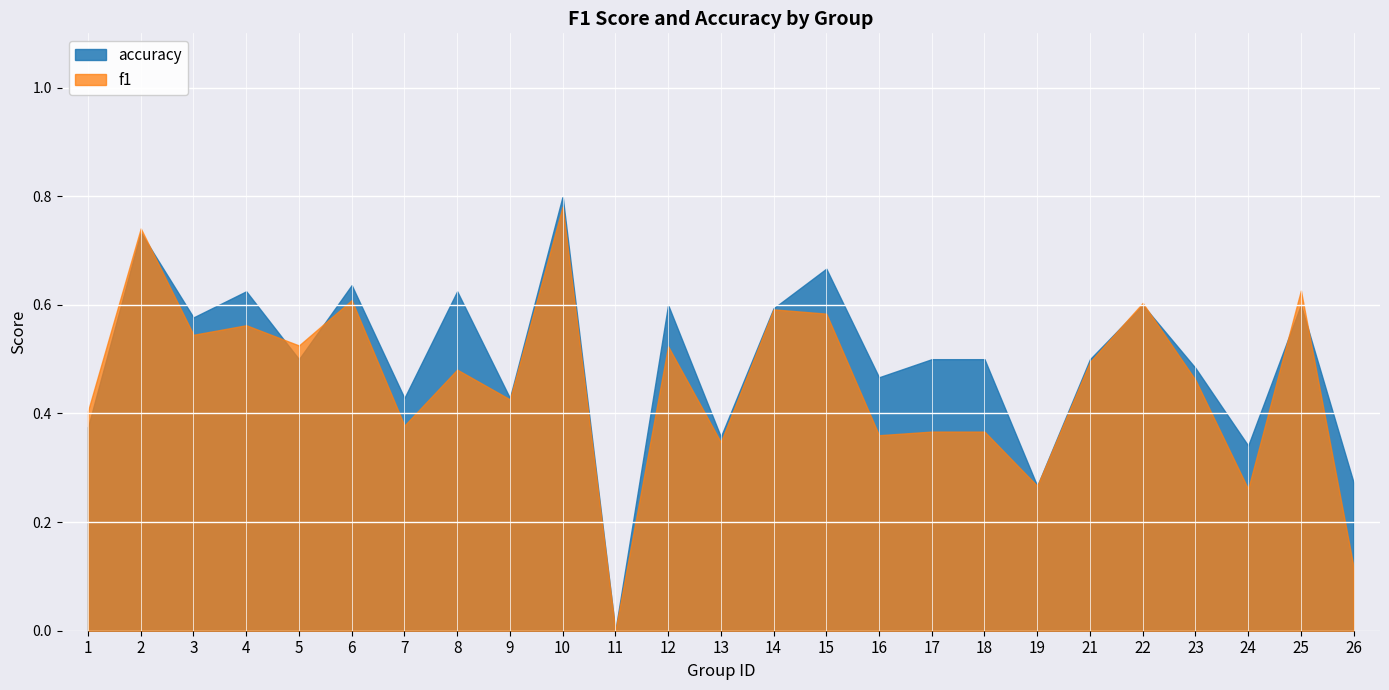

How many data points does each series have?

25